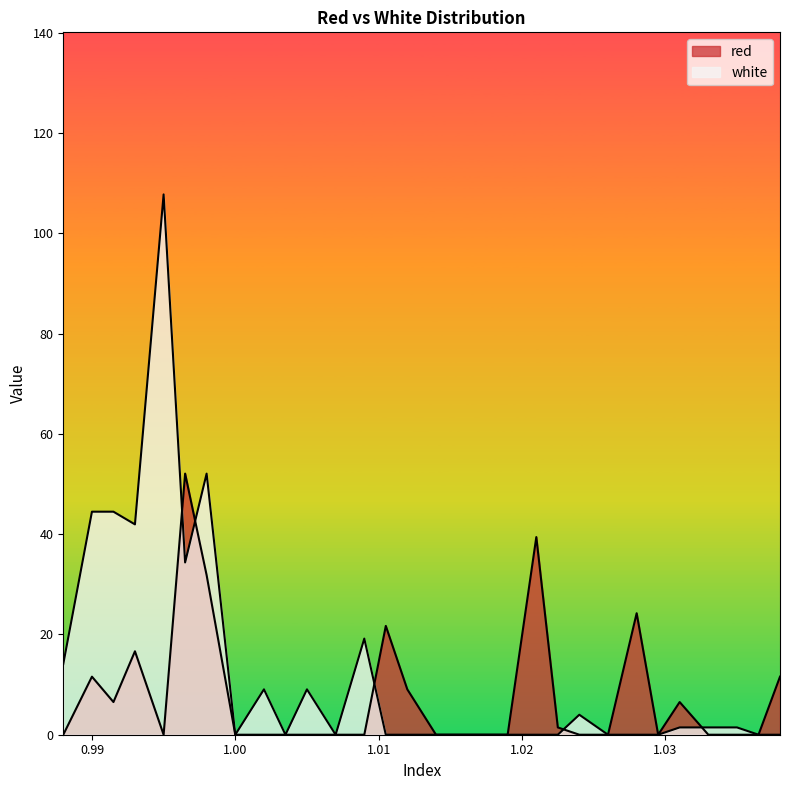

True or false: red has more than 1 points higher than both neighbors.

True